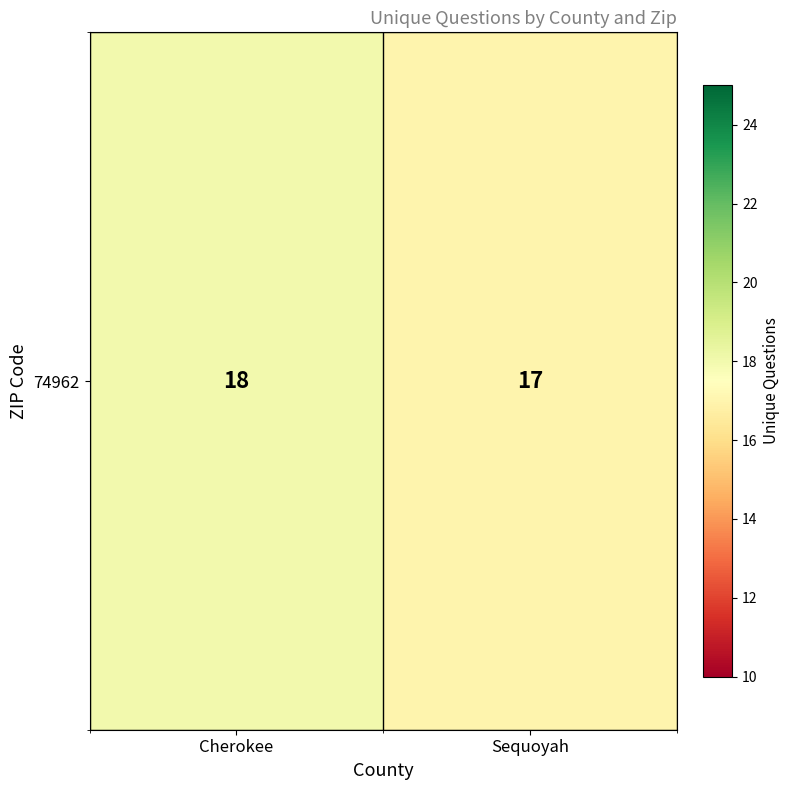

List the labels in order of value, largest first.

Cherokee, Sequoyah